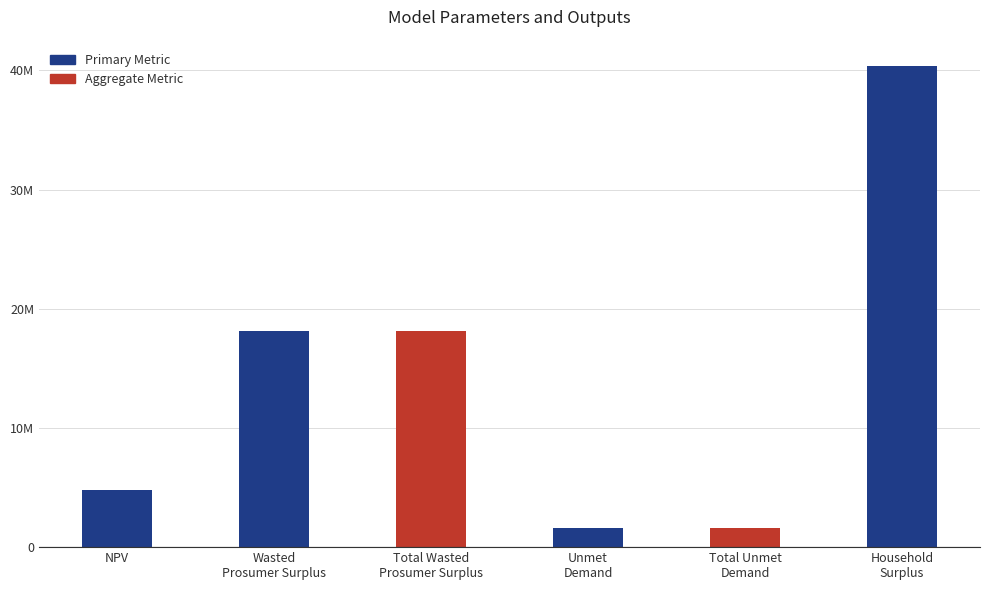

Reading left to right, what are all the values shown in this chart?

NPV=4814549.1	Wasted
Prosumer Surplus=18093321.8	Total Wasted
Prosumer Surplus=18093321.8	Unmet
Demand=1625074.1	Total Unmet
Demand=1625074.1	Household
Surplus=40323098.9